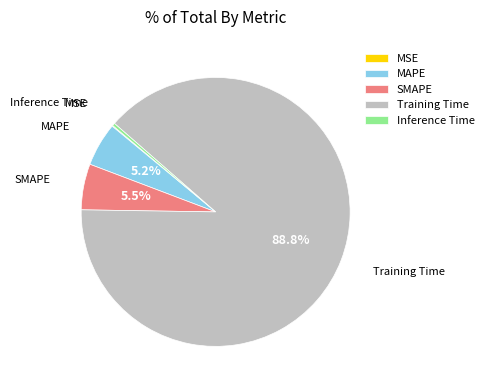

What is the largest slice in the pie chart?

Training Time